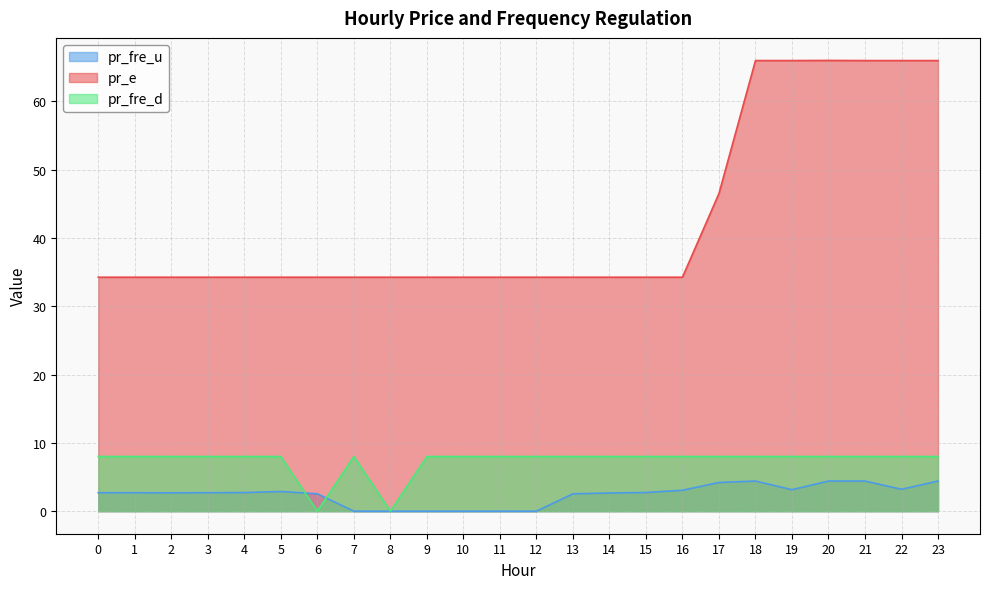

What are all the series names shown in the legend?

pr_fre_u, pr_e, pr_fre_d